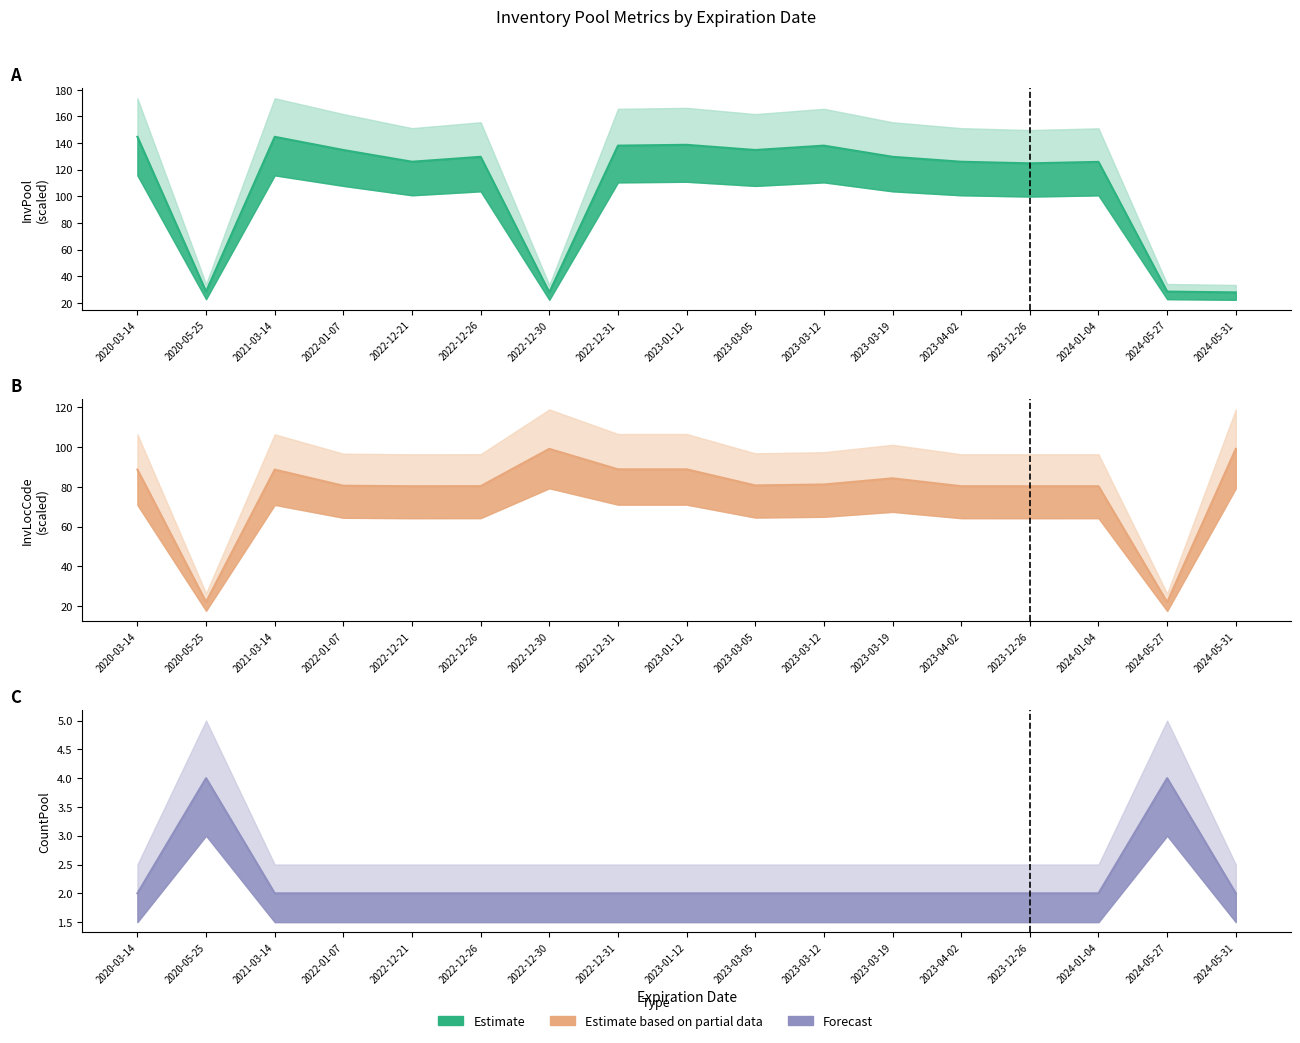

Is it true that CountPool equals 1.1 at 2022-01-07?

False